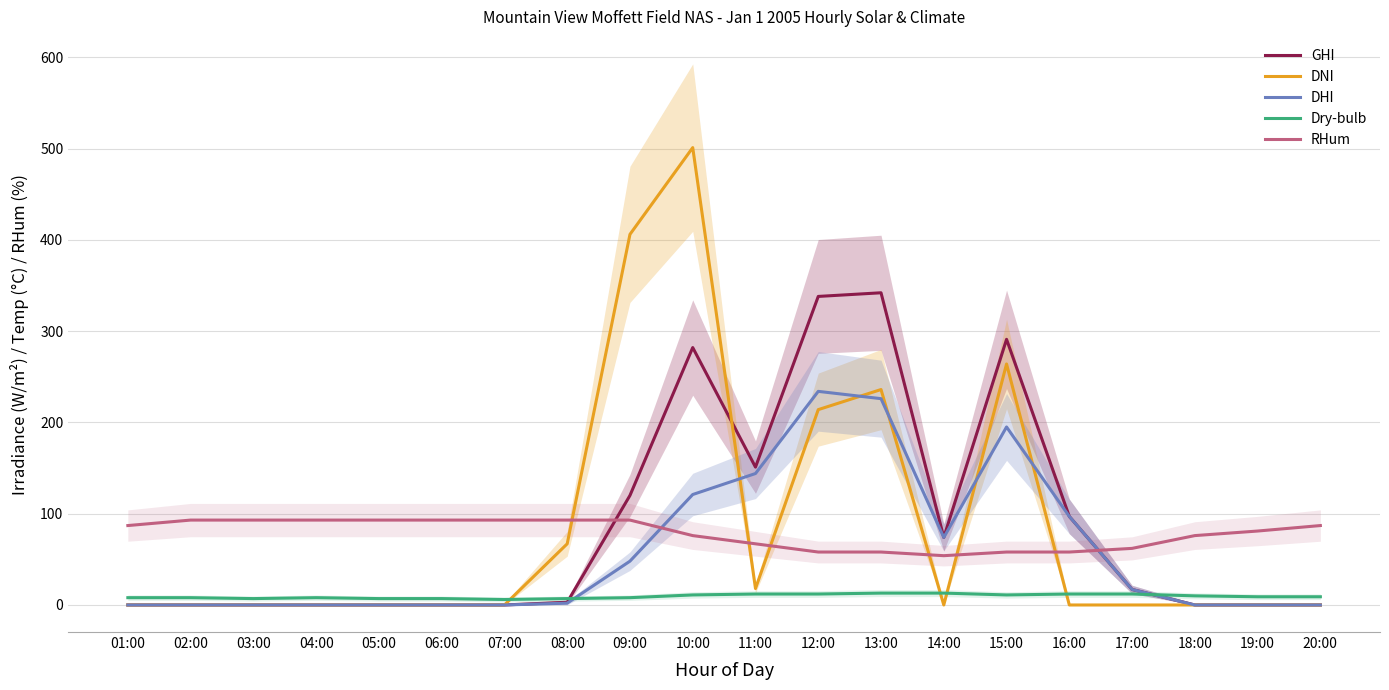

List the series in order of their peak value, lowest first.

Dry-bulb, RHum, DHI, GHI, DNI